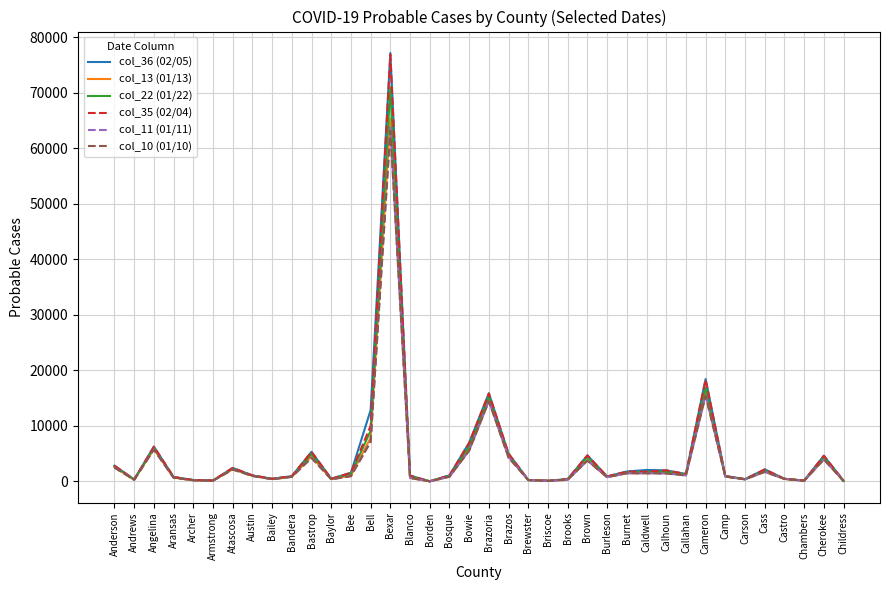

In col_22 (01/22), how many points are lower than both neighbors (excluding endpoints)?

10